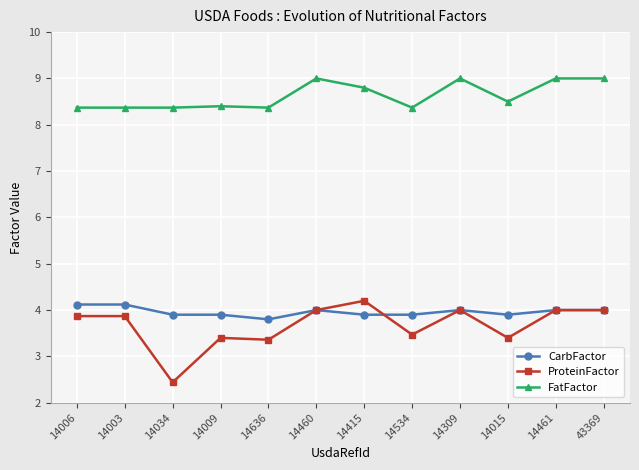

What is the maximum value shown in the chart?

9.0